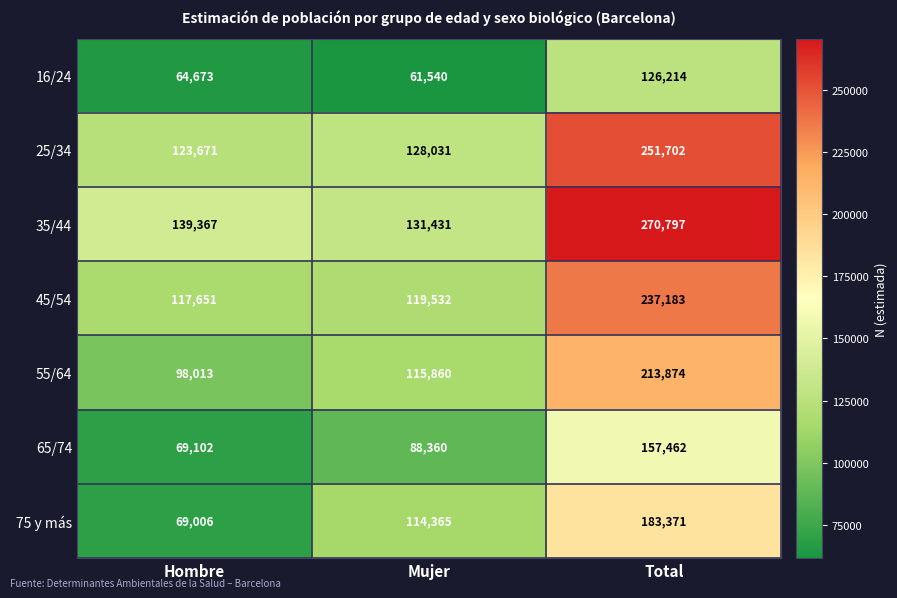

Is it true that 55/64 equals 134579 at Total?

False